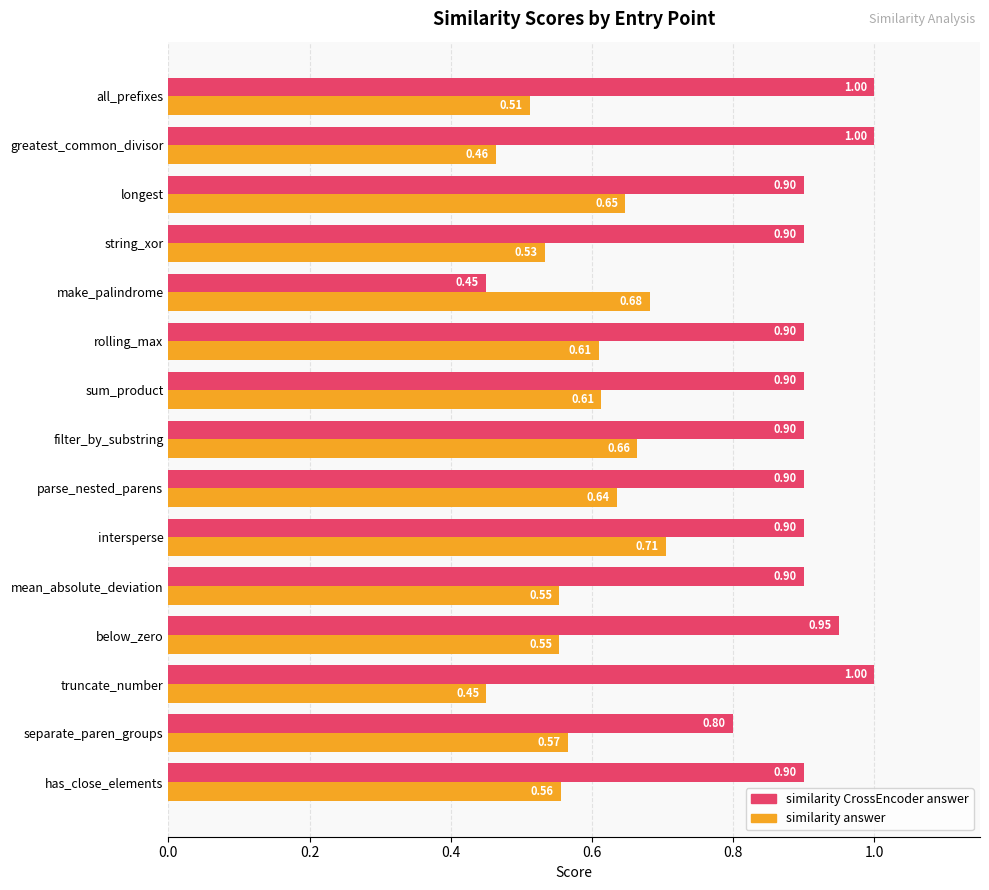

Between has_close_elements and parse_nested_parens, which series saw the biggest shift?

similarity answer